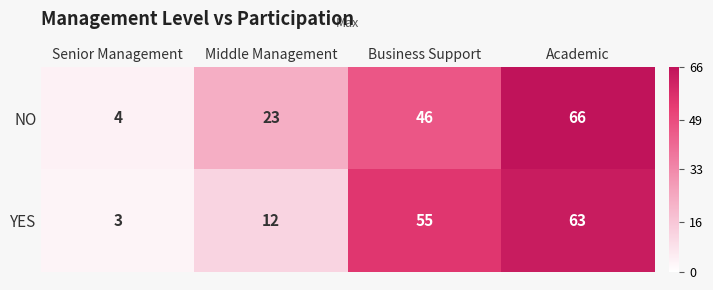

Which series has the largest total across all categories?

NO